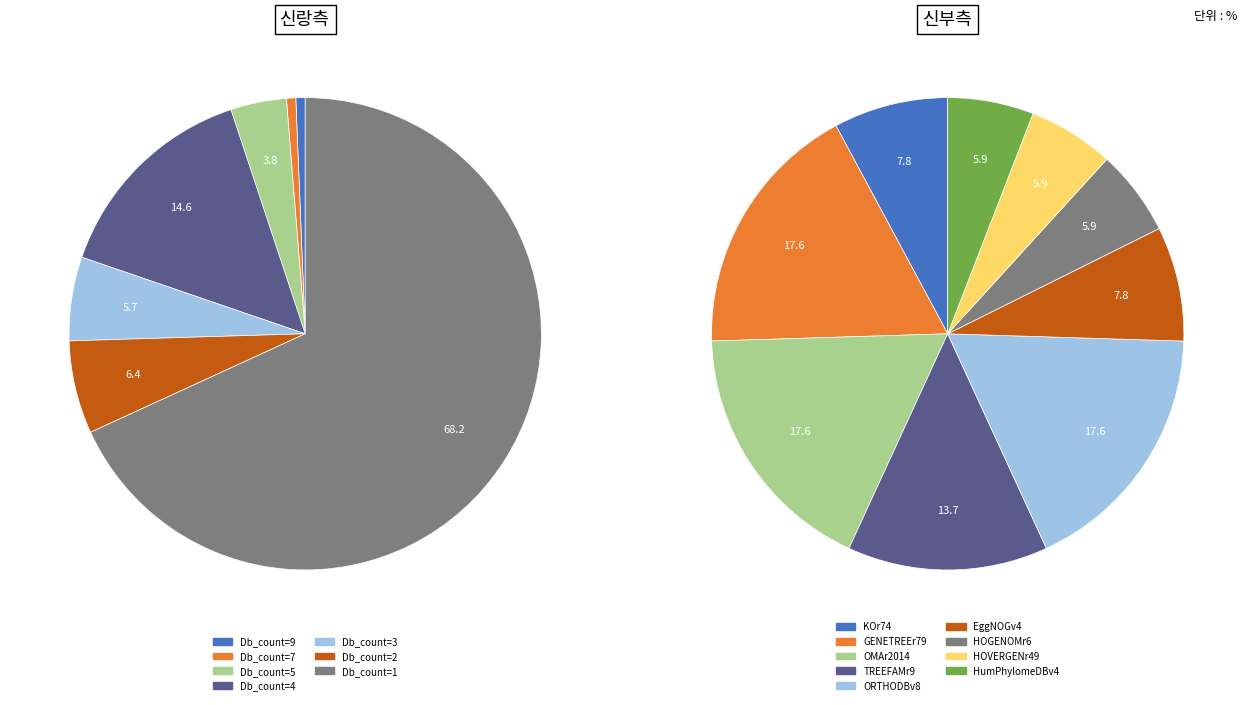

Does HumPhylomeDBv4 represent more than half of the total?

No